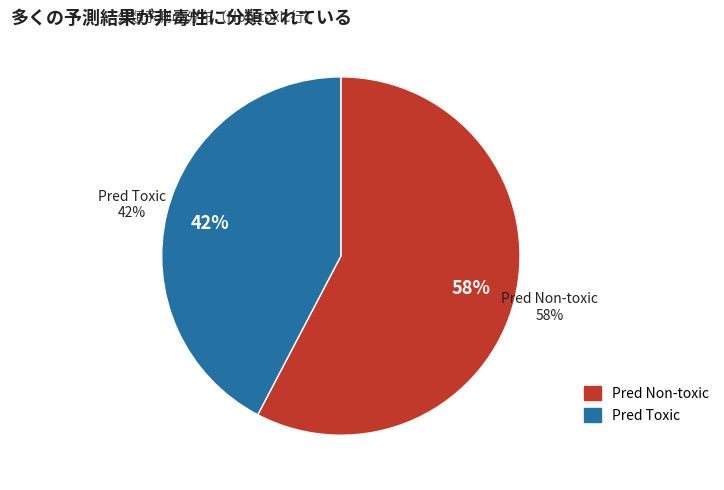

Which has a higher value, Toxic or Non-toxic?

Non-toxic